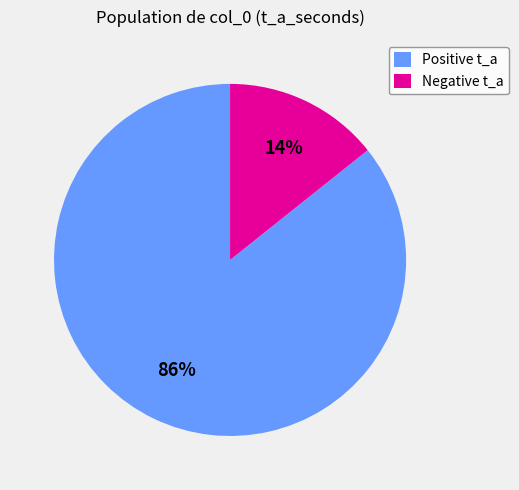

Rank the categories by value from lowest to highest.

Negative t_a, Positive t_a